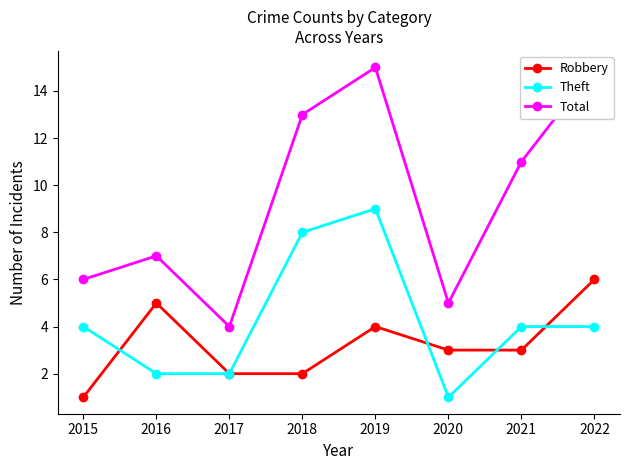

True or false: Total has a value of 8 at 2018.

False